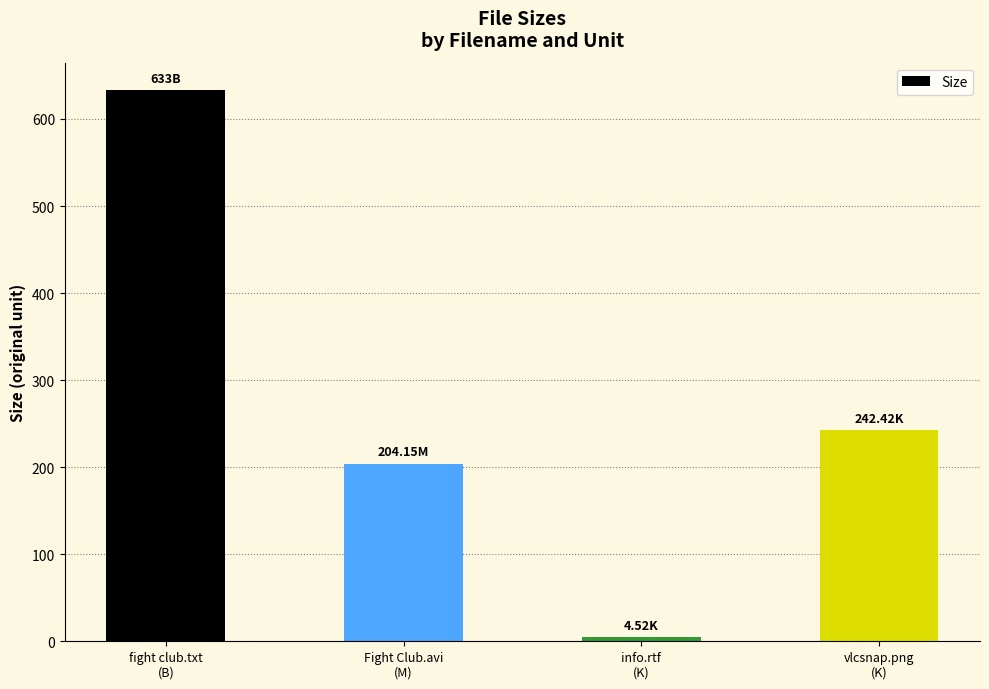

The value at vlcsnap.png
(K) is 242.4. True or false?

True